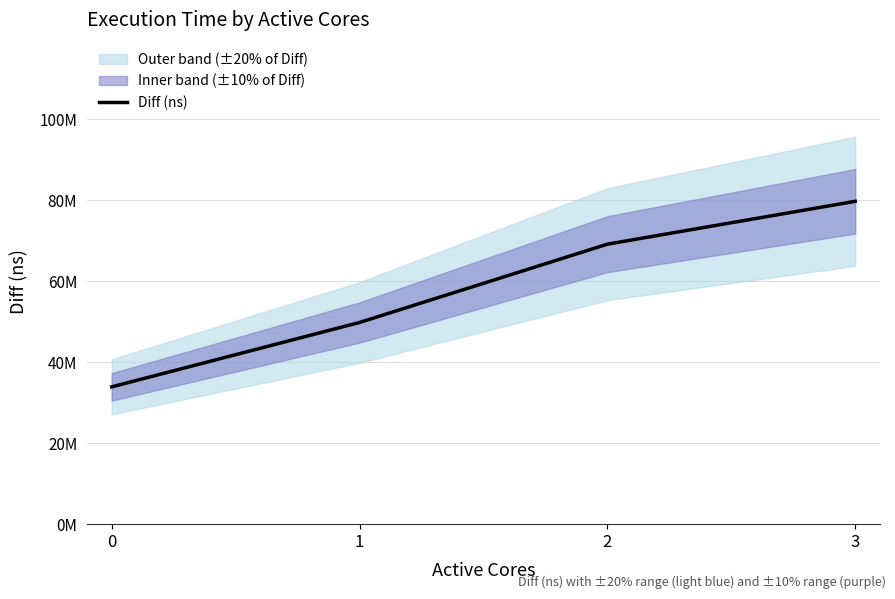

Rank the categories by value from lowest to highest.

0, 1, 2, 3